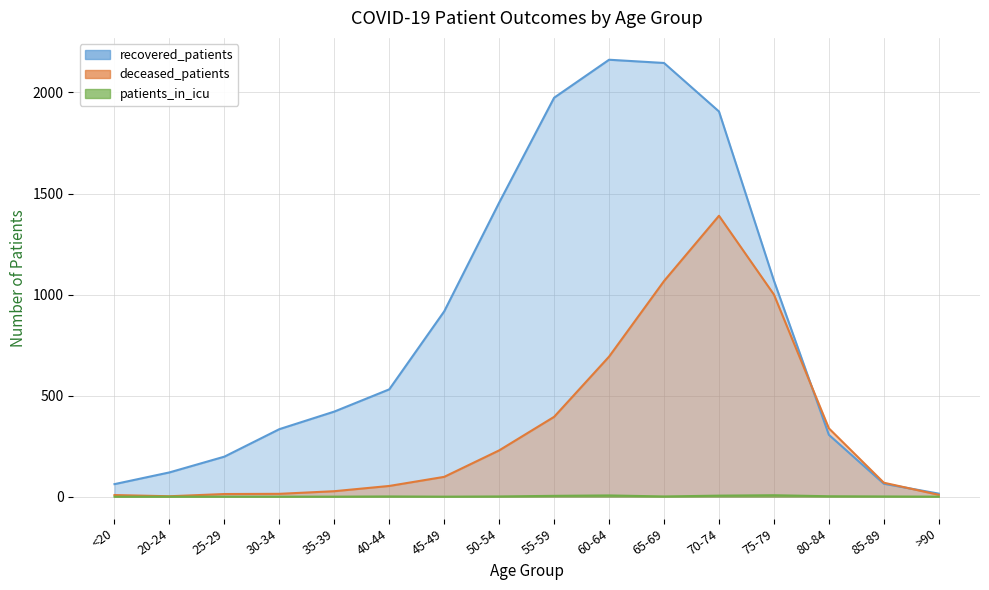

How many data points in recovered_patients are above 531?

7